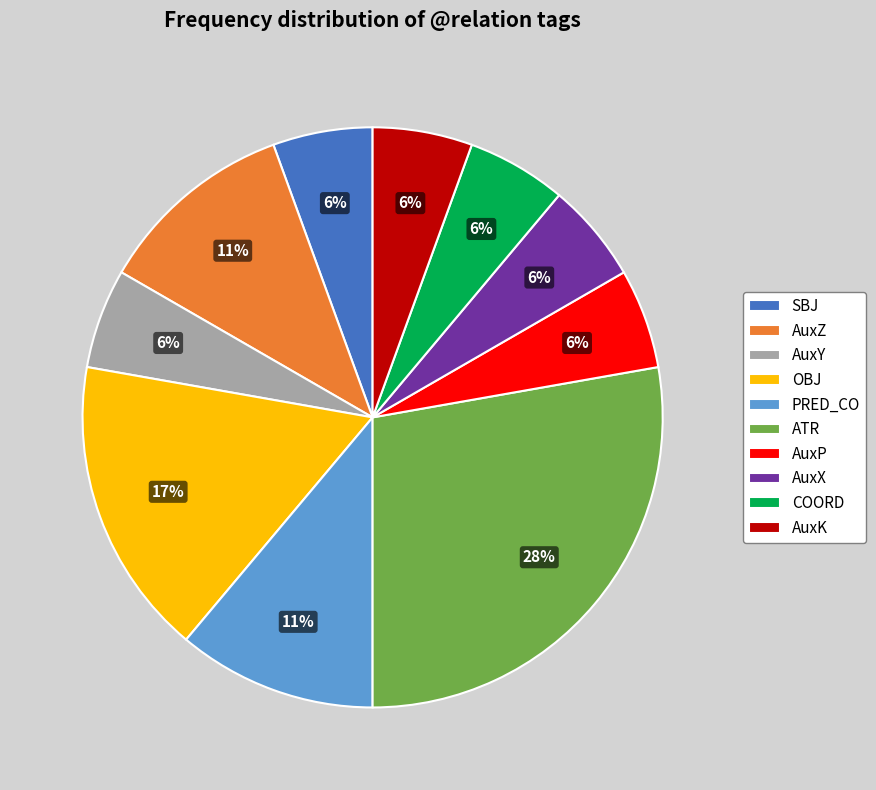

How many slices are in this pie chart?

10